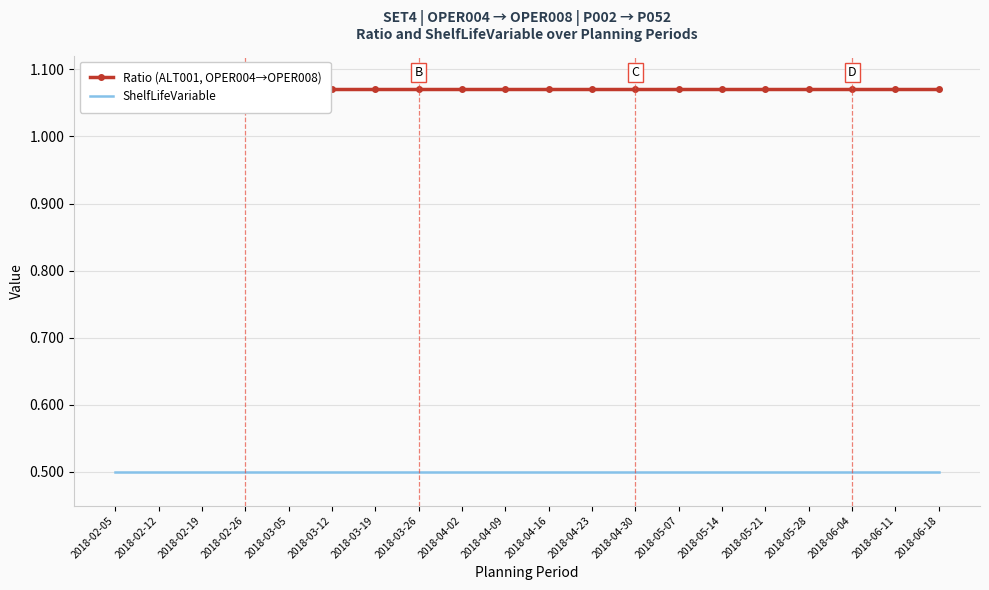

The value of ShelfLifeVariable at 2018-02-12 is 0.5. True or false?

True